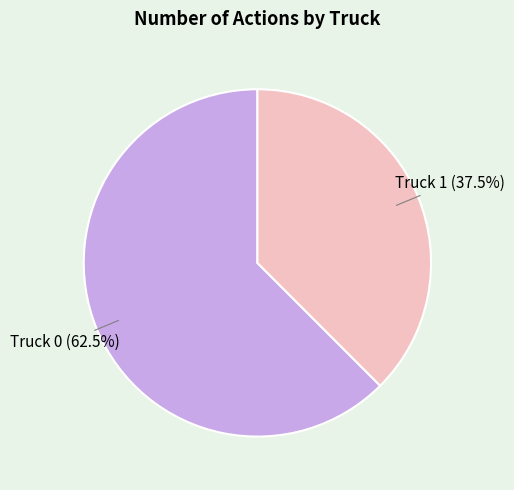

Which has a higher value, Truck 1 or Truck 0?

Truck 0